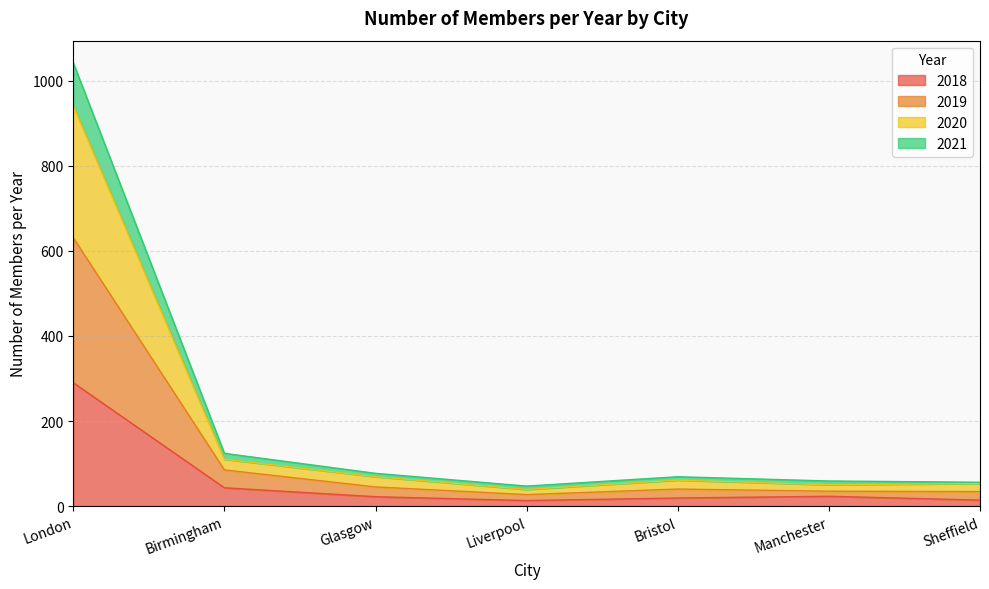

True or false: 2021 and 2018 intersect in this chart.

False